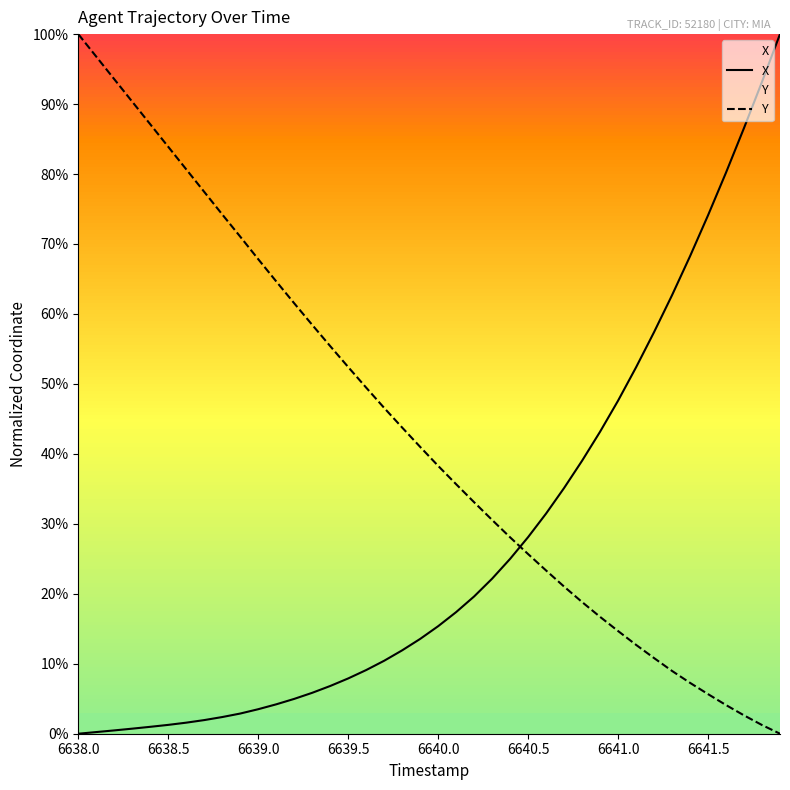

True or false: Y has more than 2 points higher than both neighbors.

False